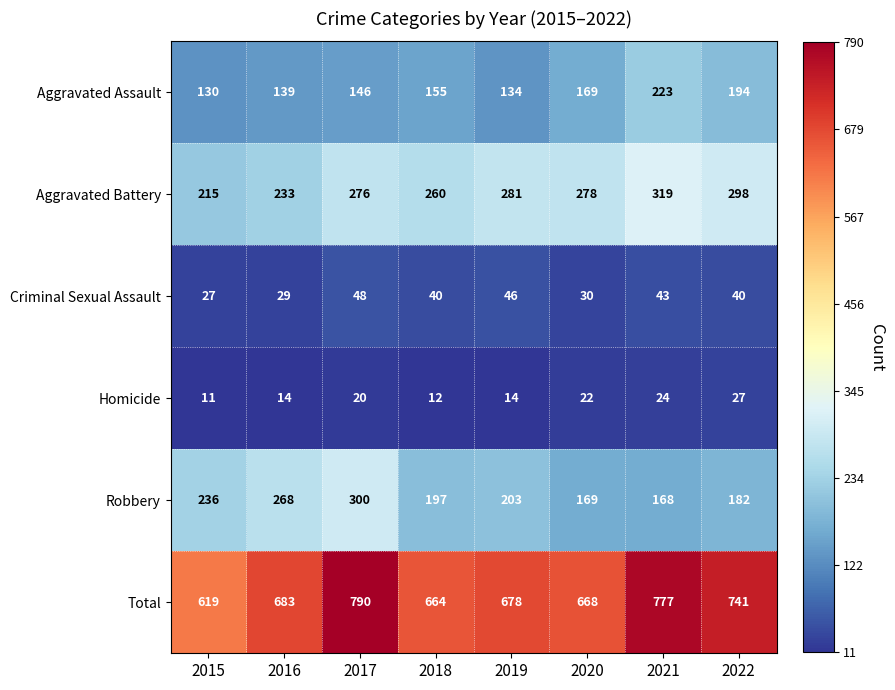

How many values in the Total series are below 683?

4